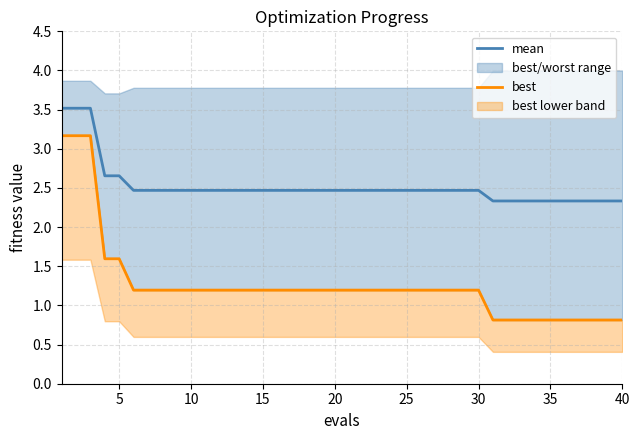

Which series has the largest range (max minus min)?

best